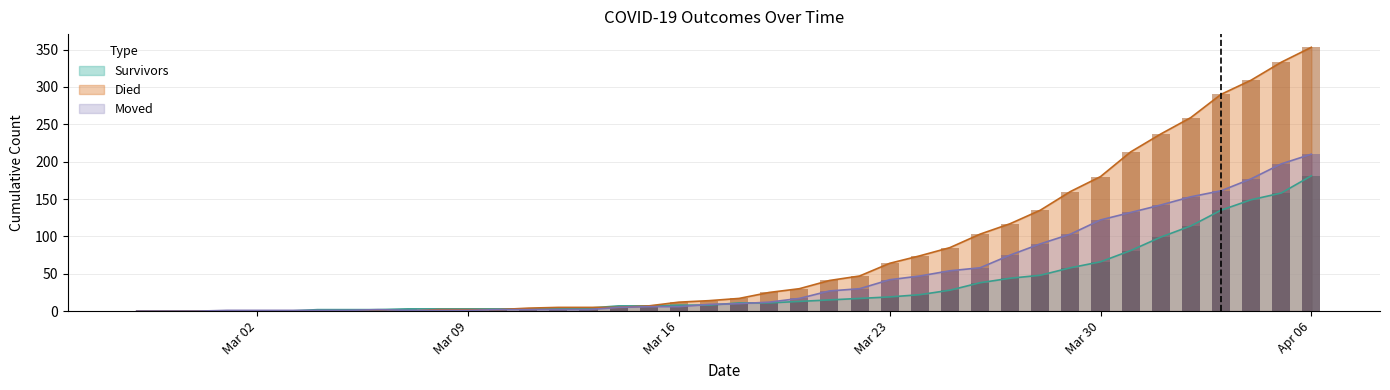

Reading left to right, transcribe all the data shown in this chart.

survivors (bar): 0	0	0	0	0	0	2	2	2	3	3	3	3	3	3	4	7	7	8	8	11	11	13	15	17	19	22	28	38	44	48	58	66	81	99	114	135	149	158	181
died (bar): 0	0	0	0	0	0	0	0	0	0	2	2	2	4	5	5	5	7	12	14	17	25	30	41	47	64	74	85	103	117	135	160	180	213	237	259	290	309	333	353
moved (bar): 0	0	0	1	1	1	1	1	2	1	1	1	2	2	2	2	5	6	6	9	10	12	17	27	30	42	47	54	58	75	90	103	122	132	142	153	161	177	197	210